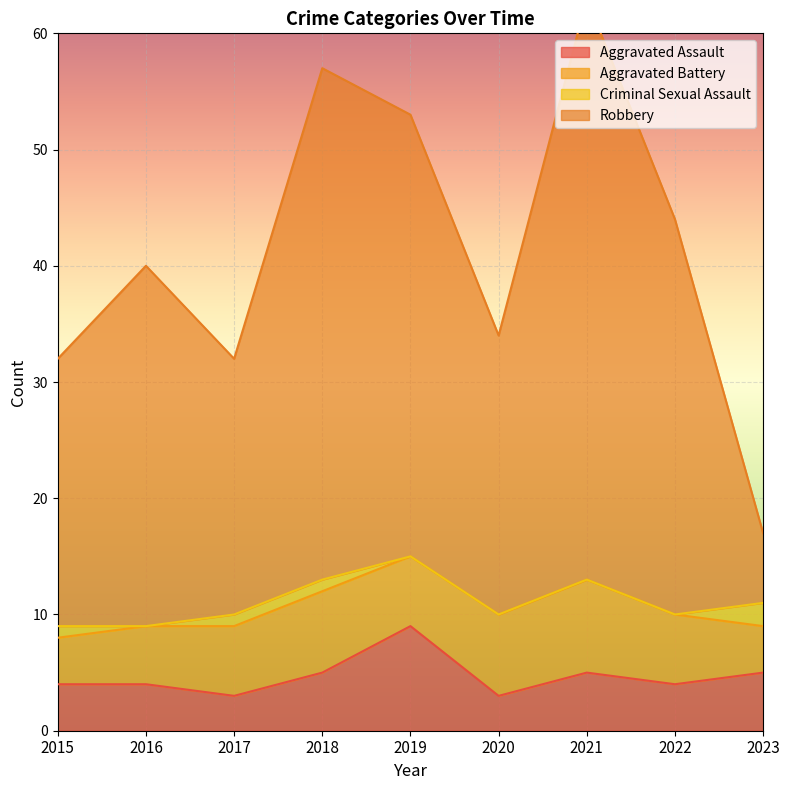

True or false: Robbery has a value of 34 at 2020.

True